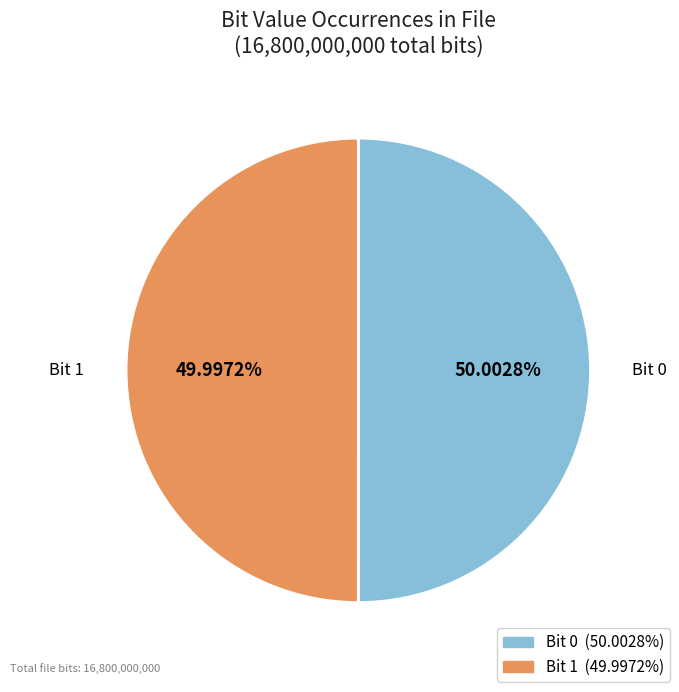

Is there any slice that represents more than half of the pie?

Yes